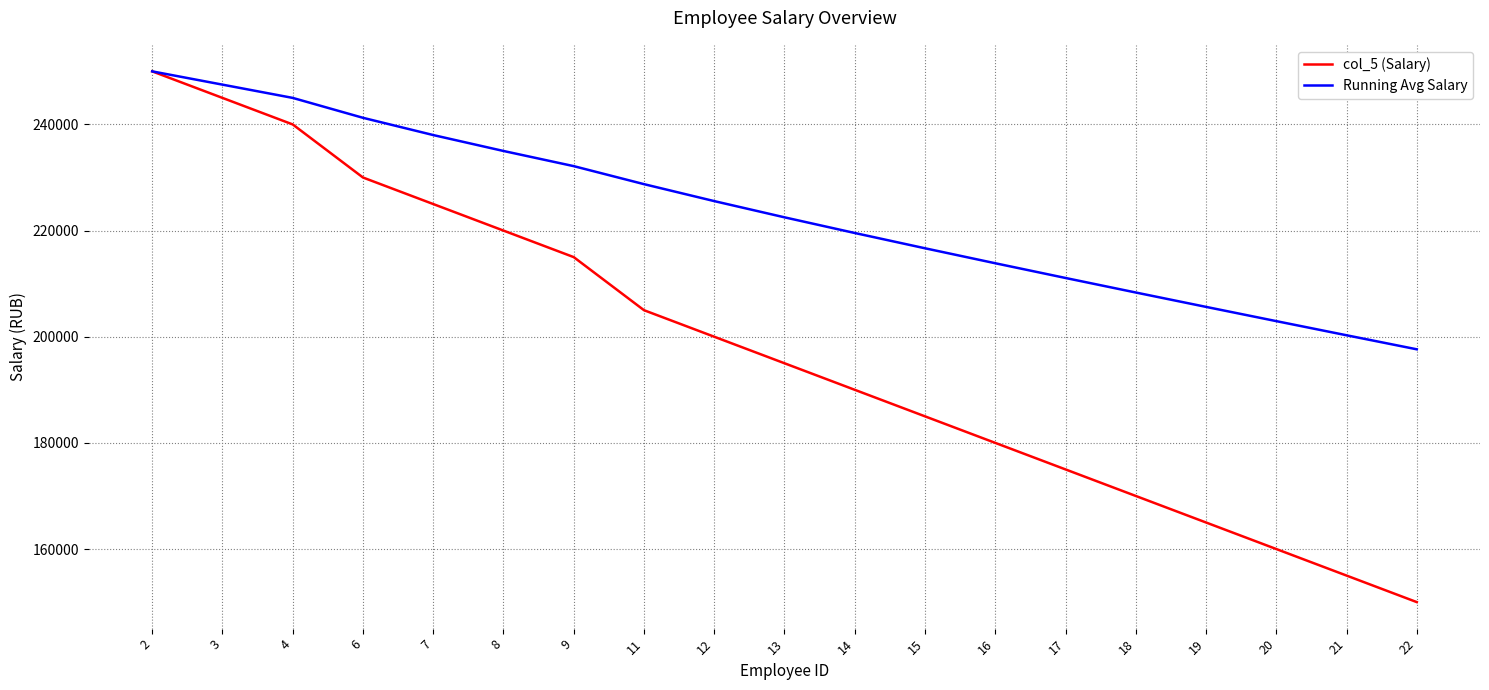

What is the average value of the Running Avg Salary series?

223244.1